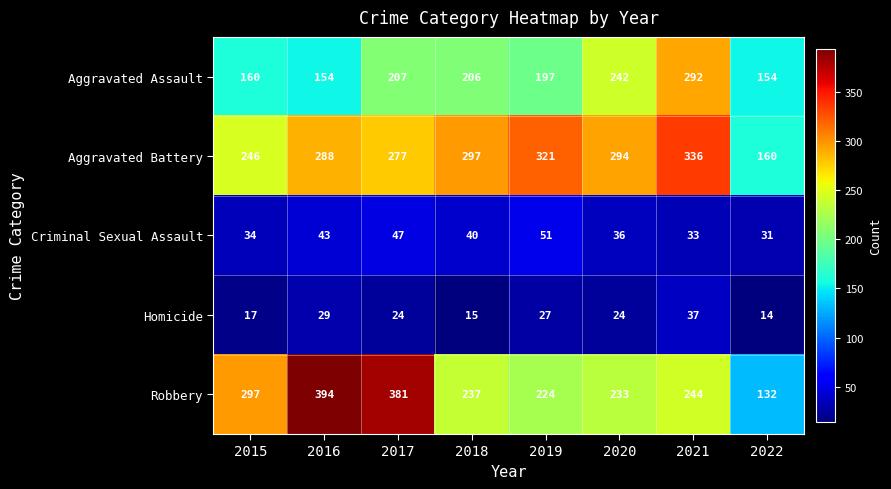

The value of Aggravated Battery at 2022 is 160. True or false?

True